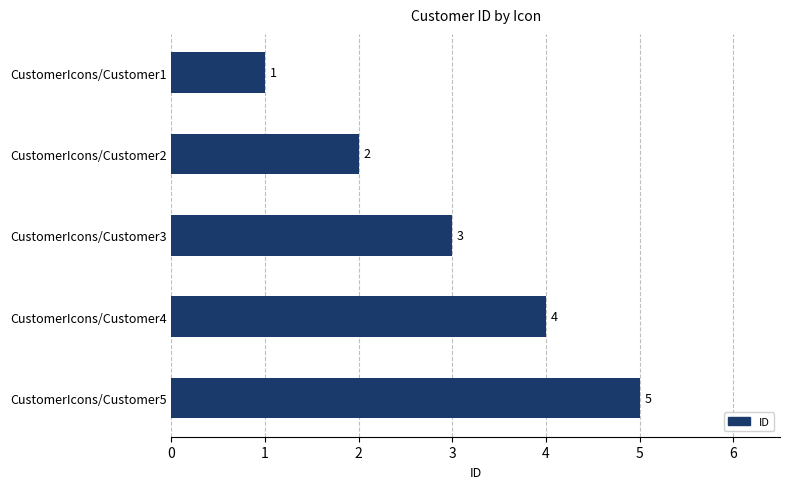

What is the value of the 4th bar from the top?

4